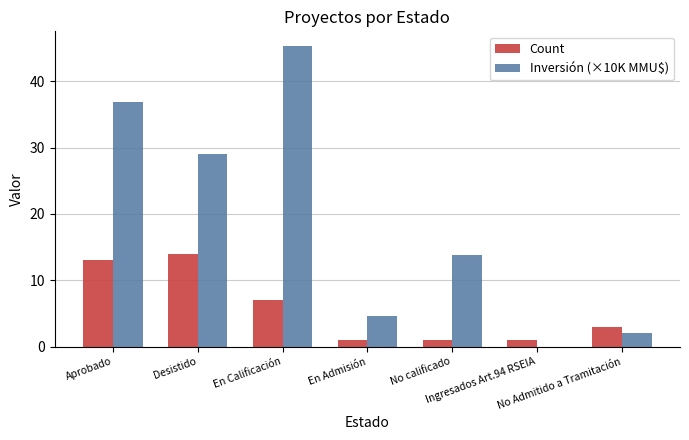

What is the sum of all Inversión (×10K MMU$) values?

131.5